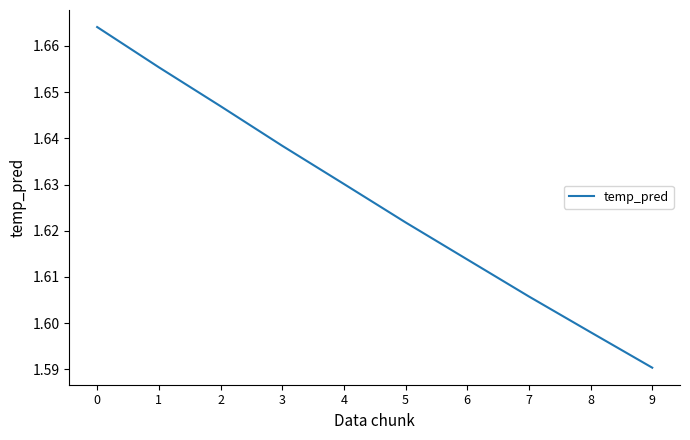

Rank the categories by value from highest to lowest.

0, 1, 2, 3, 4, 5, 6, 7, 8, 9